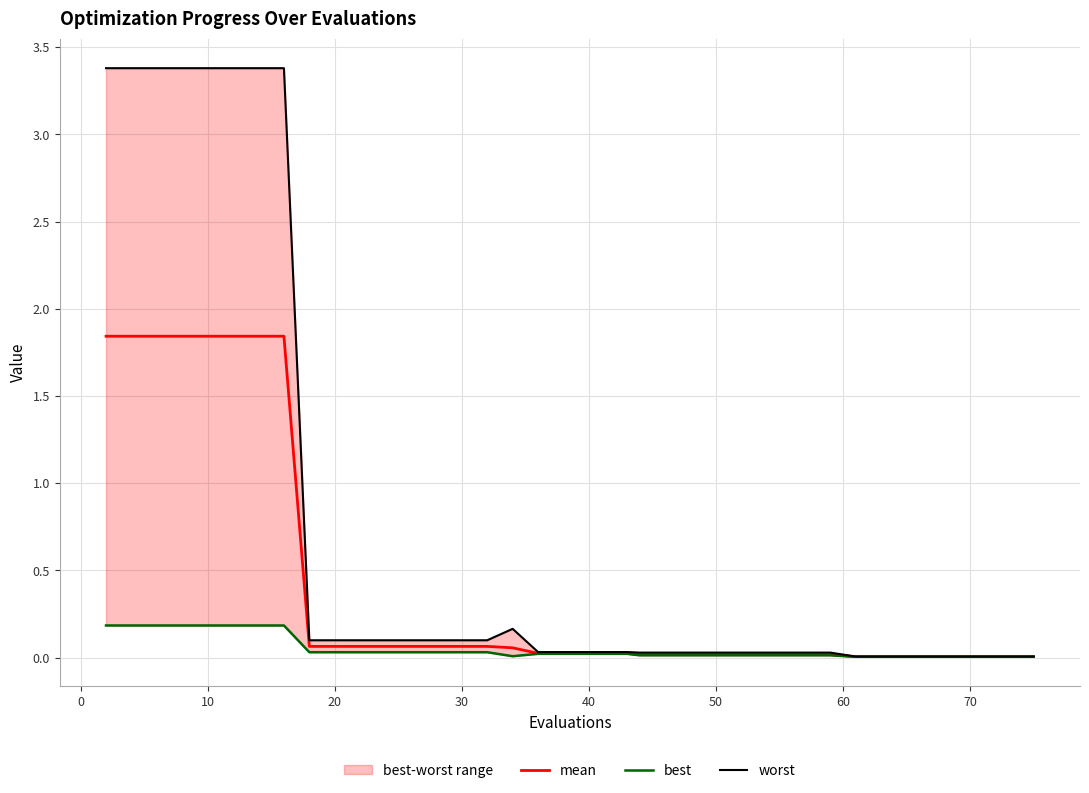

True or false: worst and best cross at least once.

False